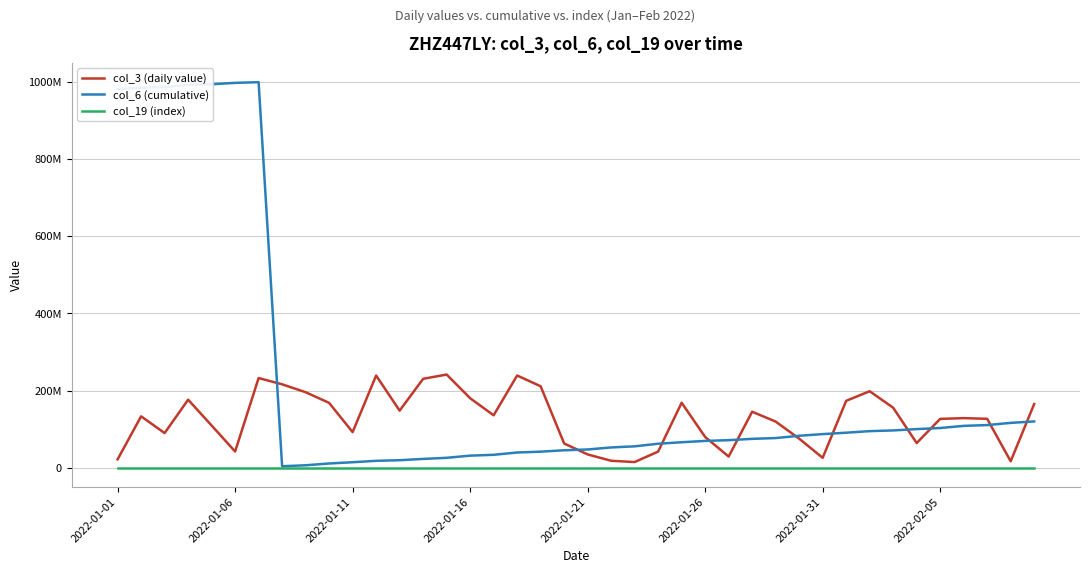

What are all the series names shown in the legend?

col_3 (daily value), col_6 (cumulative), col_19 (index)